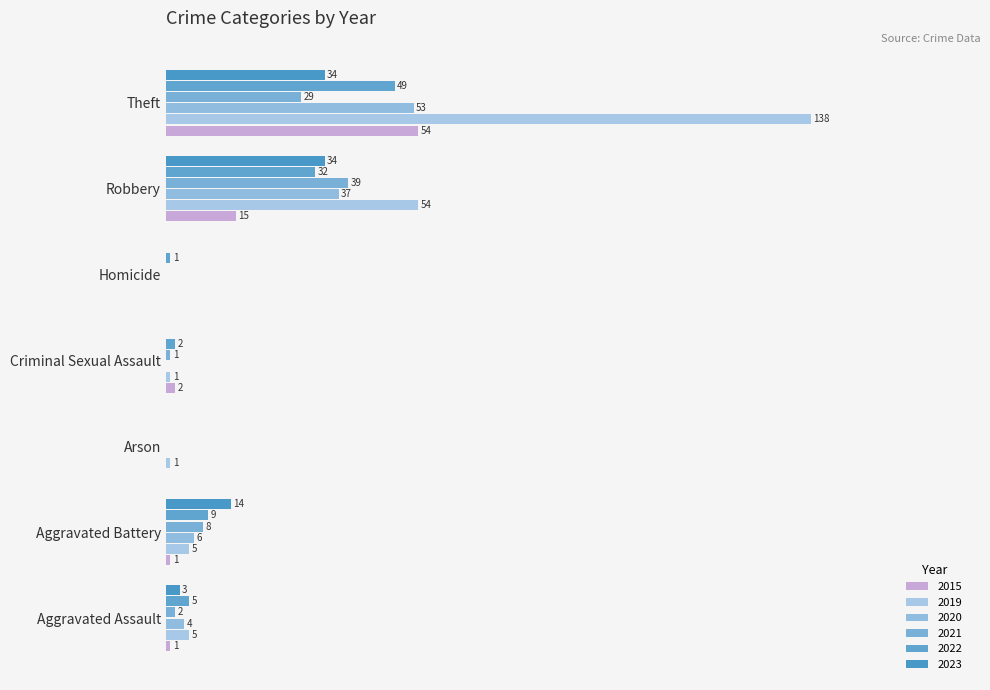

What is the label of the 6th bar from the left?

Robbery